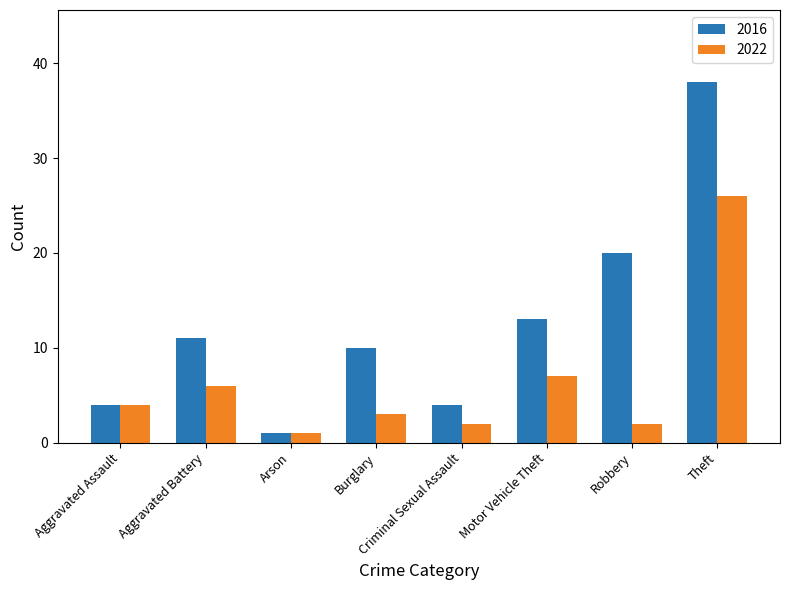

Which series changed the most between Arson and Robbery?

2016